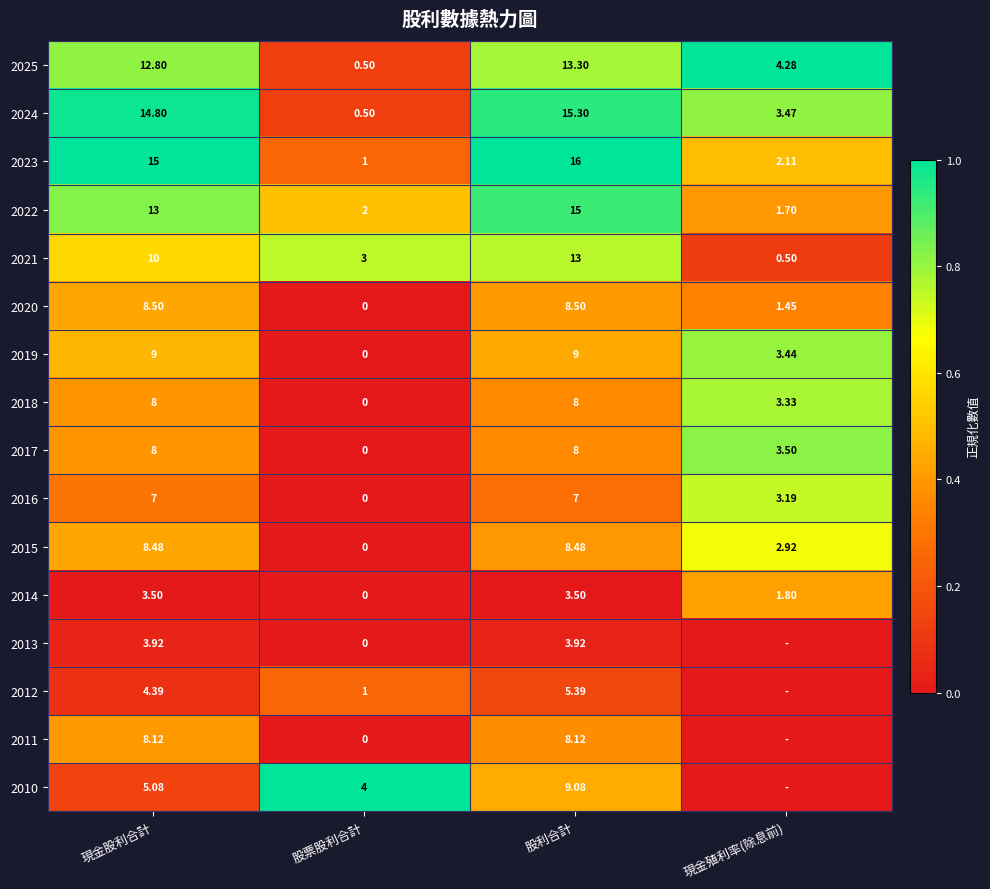

Where is 2025 nearest to the value 6?

現金殖利率(除息前)